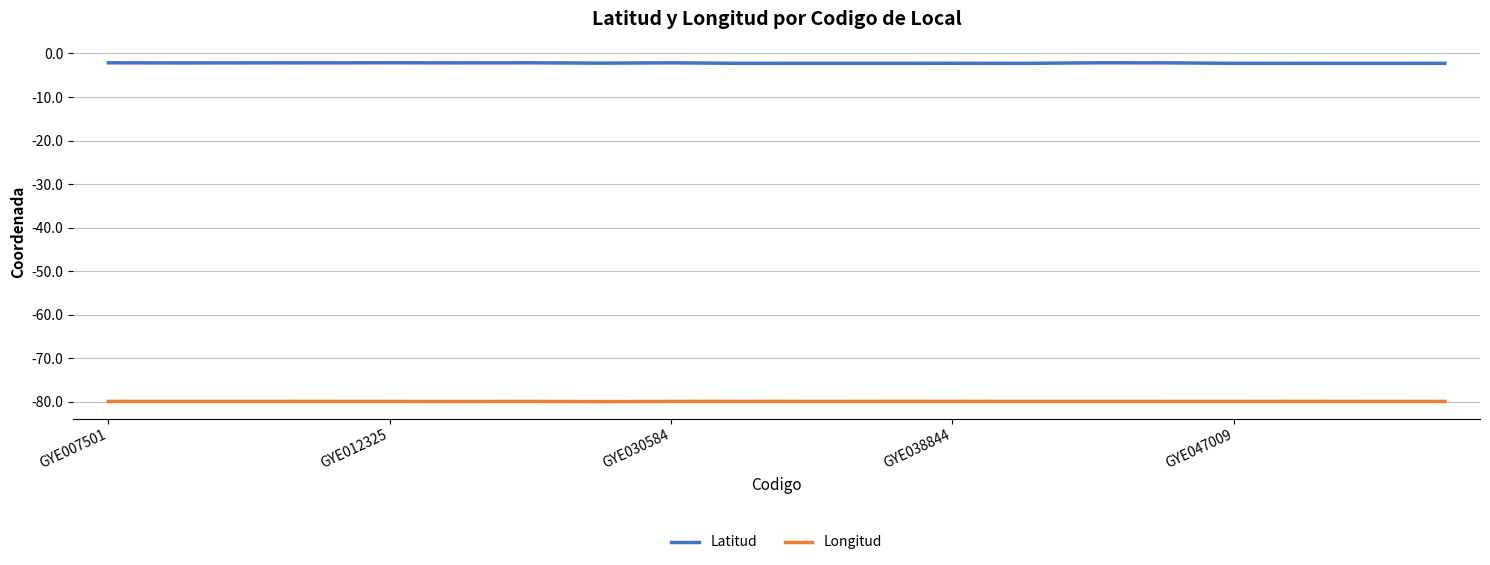

True or false: Latitud and Longitud intersect in this chart.

False